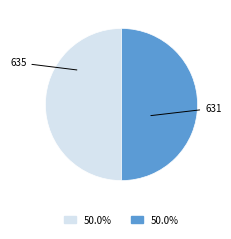

What is the smallest slice in the pie chart?

635